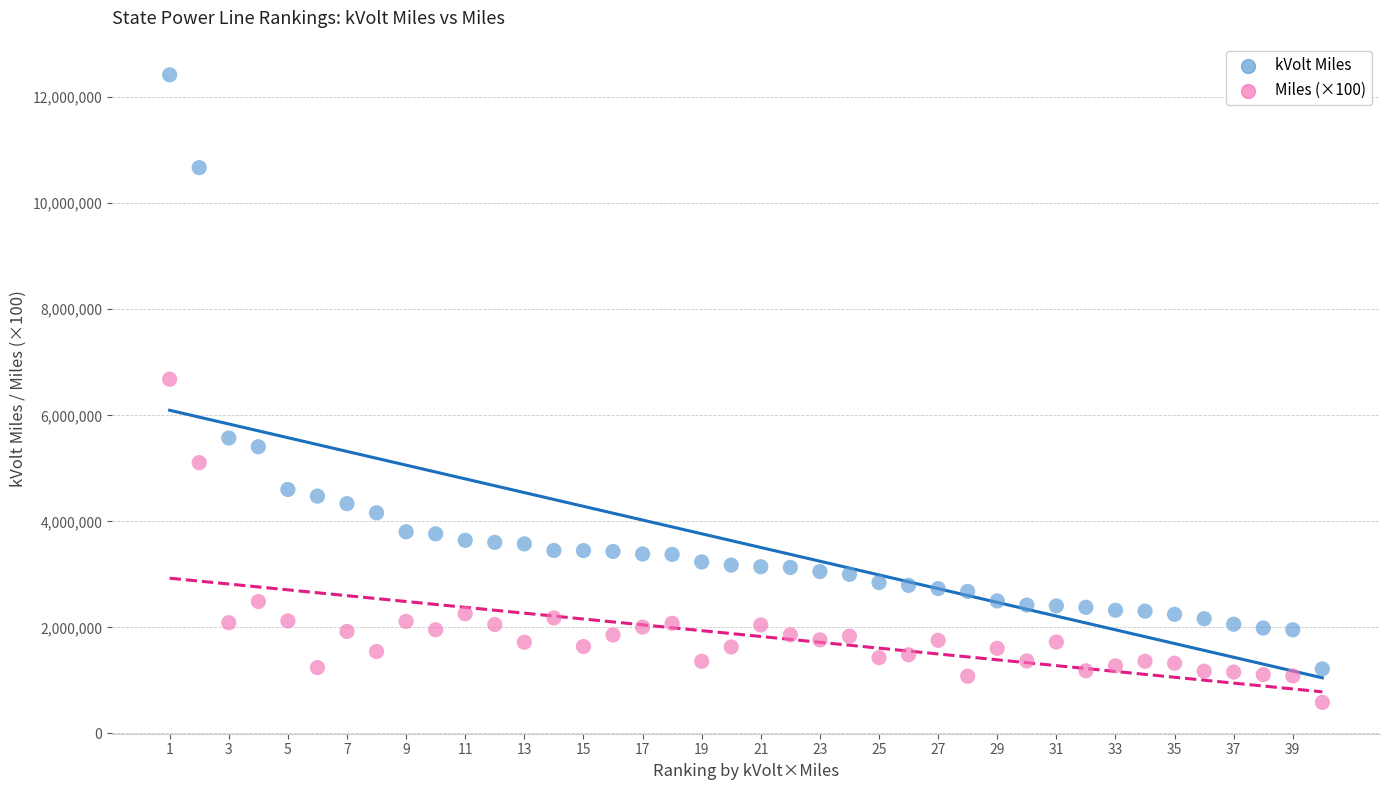

Across all data points, what is the range of X values (max minus min)?

39.0